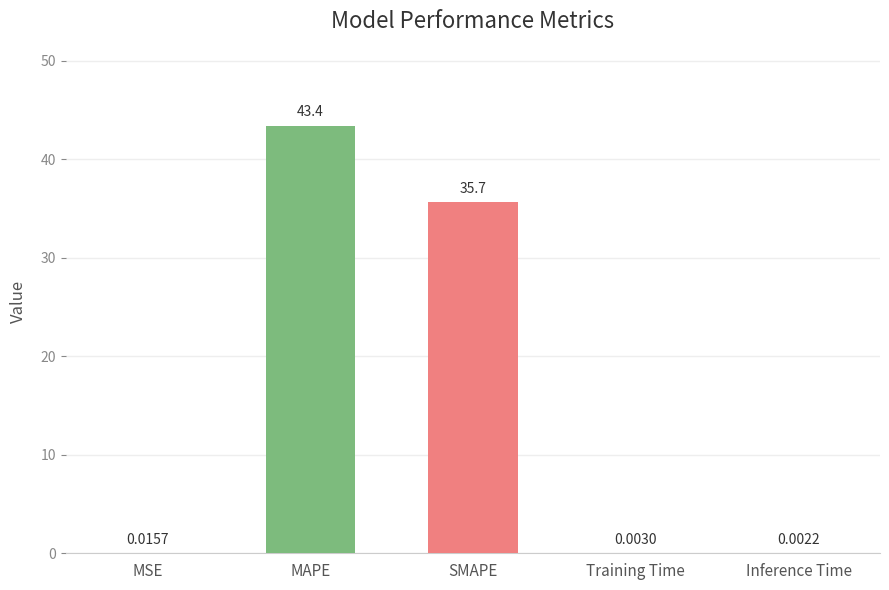

What is the change in value from MAPE to SMAPE?

-7.7